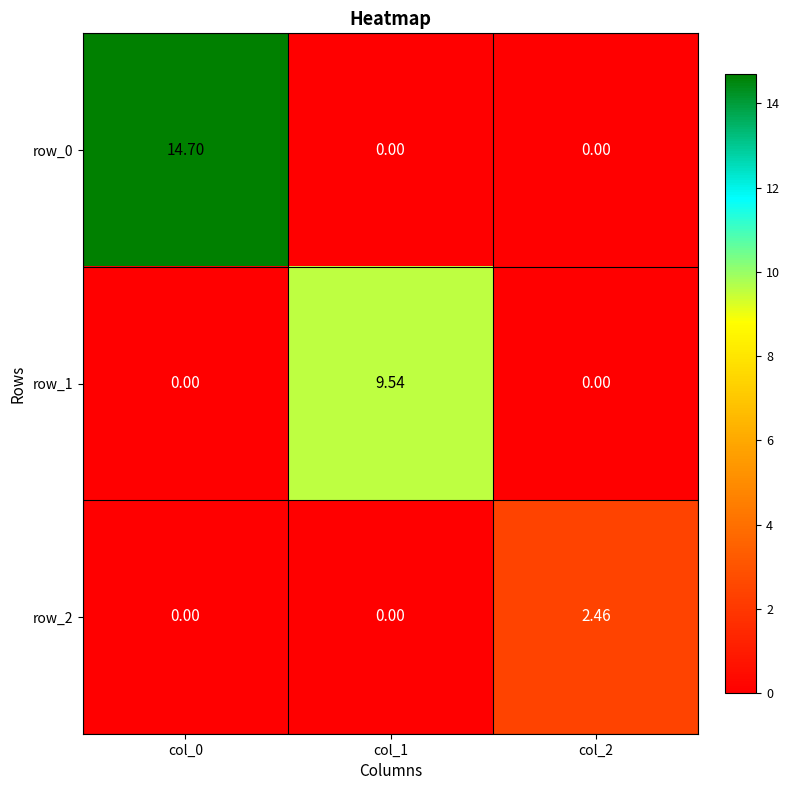

How many values in the row_0 series exceed 0?

1